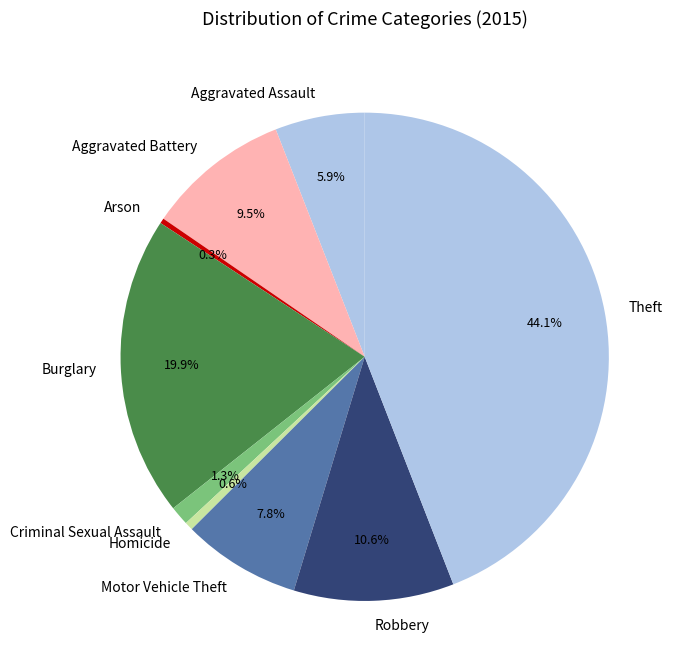

To the nearest percent, what is the average slice percentage?

11%